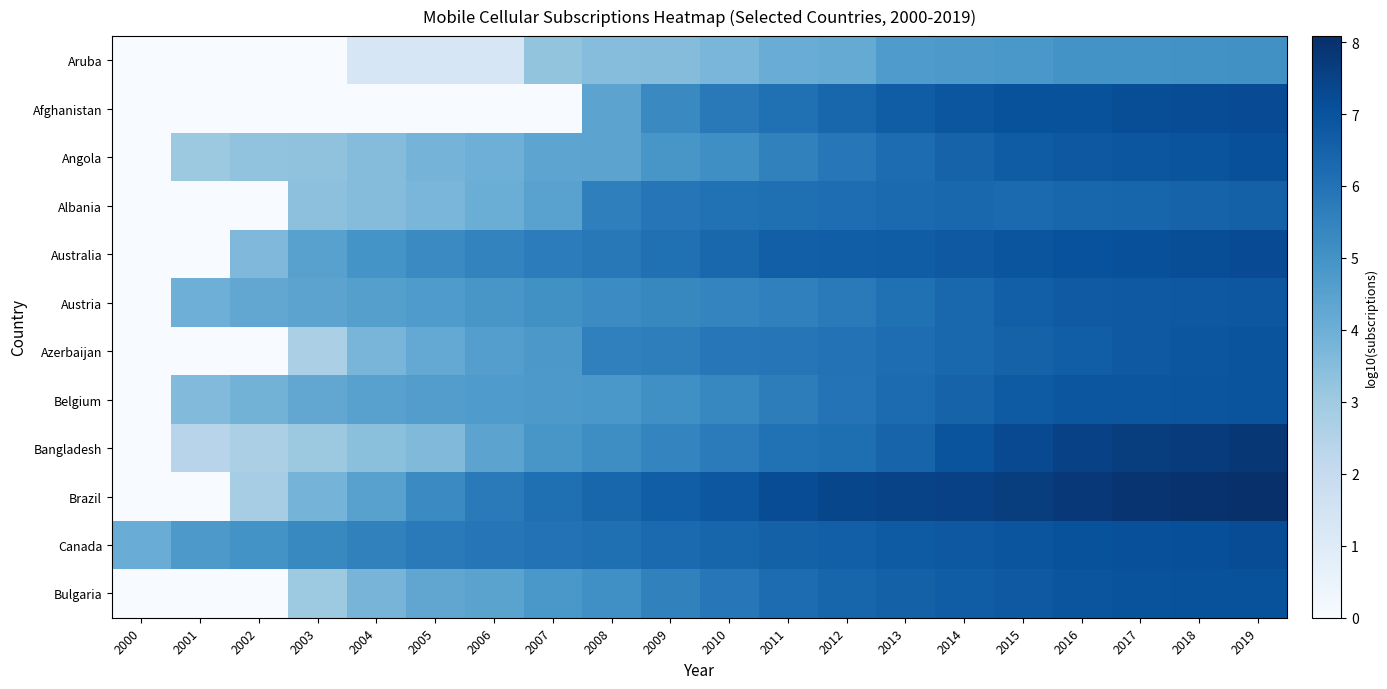

Which label corresponds to the smallest value in the chart?

2000